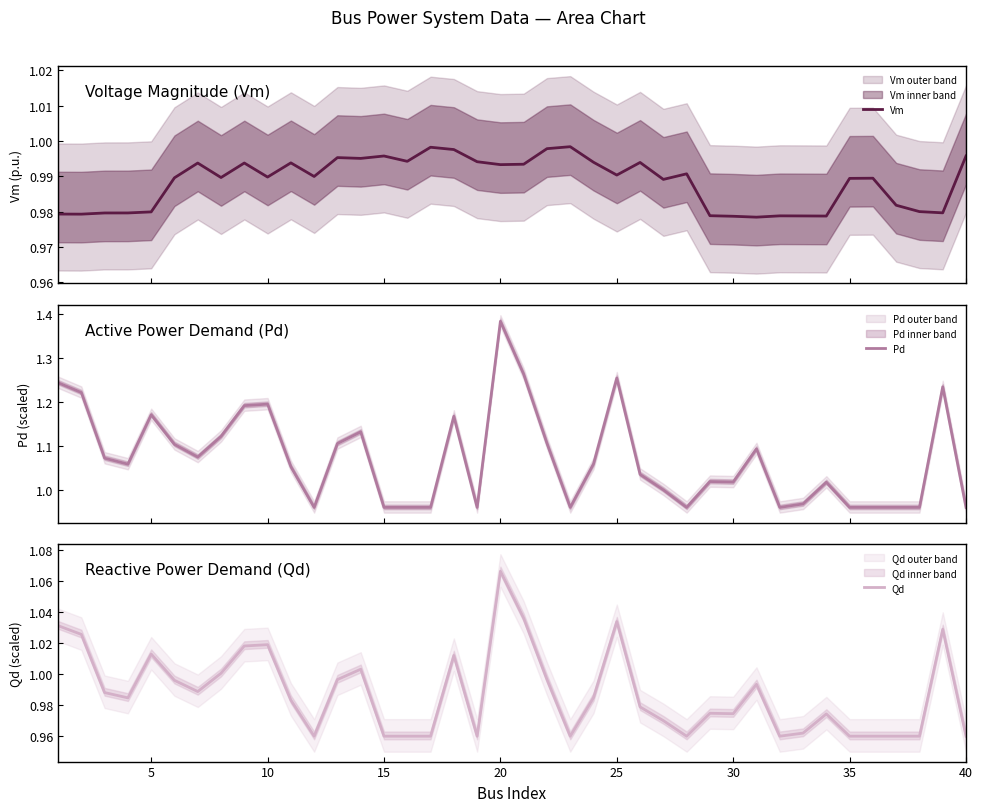

How many lines are shown in the chart?

3